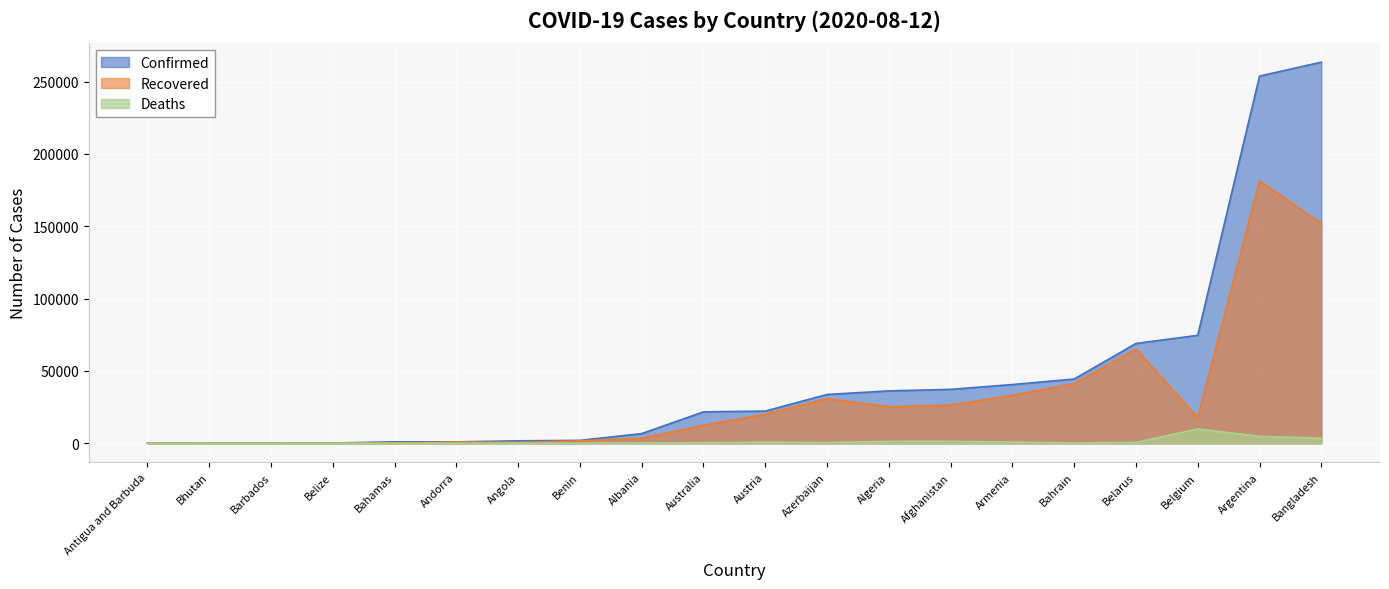

At which category is the sum across all series the highest?

Argentina